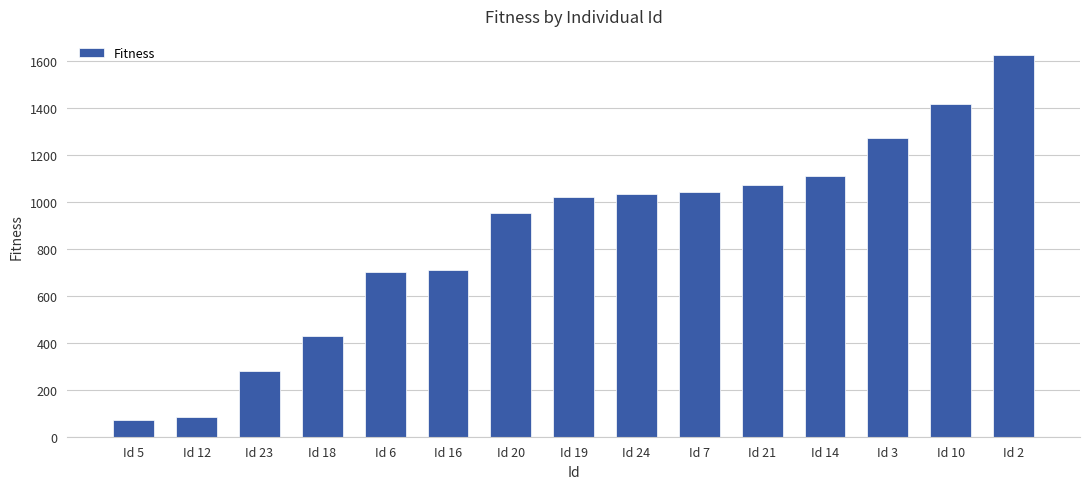

How many bars are there in total?

15